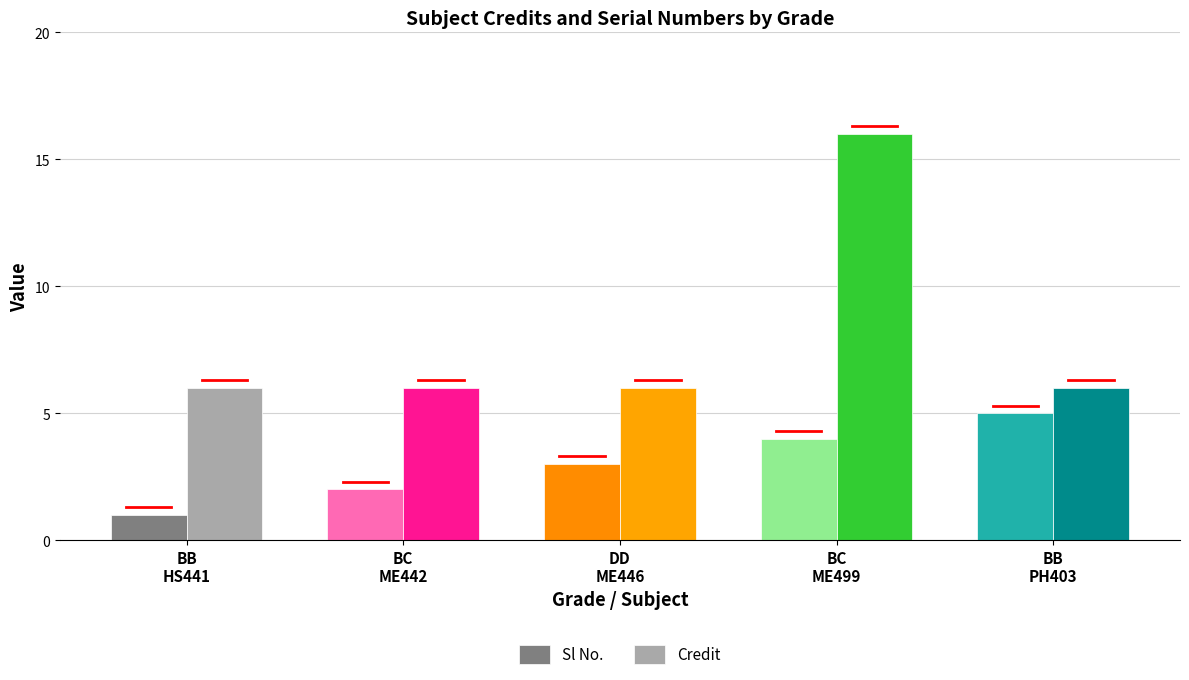

What is the label of the 4th bar from the left?

BC
ME499